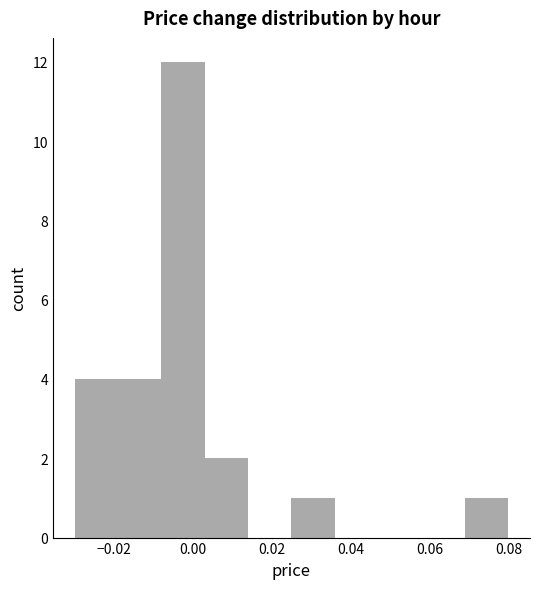

Over which range of the x-axis is the bar tallest?

-0.008 to 0.003